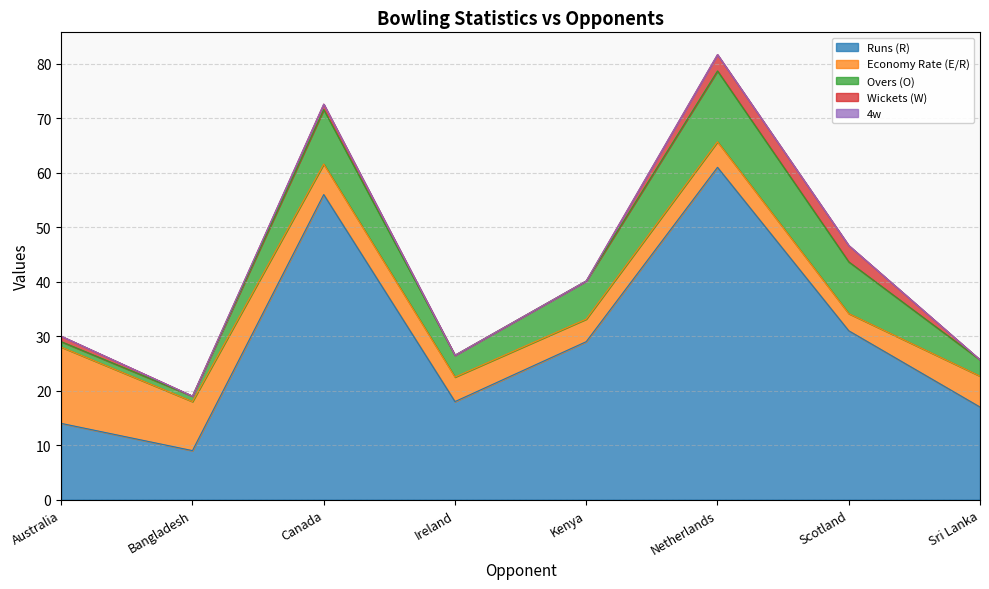

Where does the Runs (R) series first go above 29?

Canada